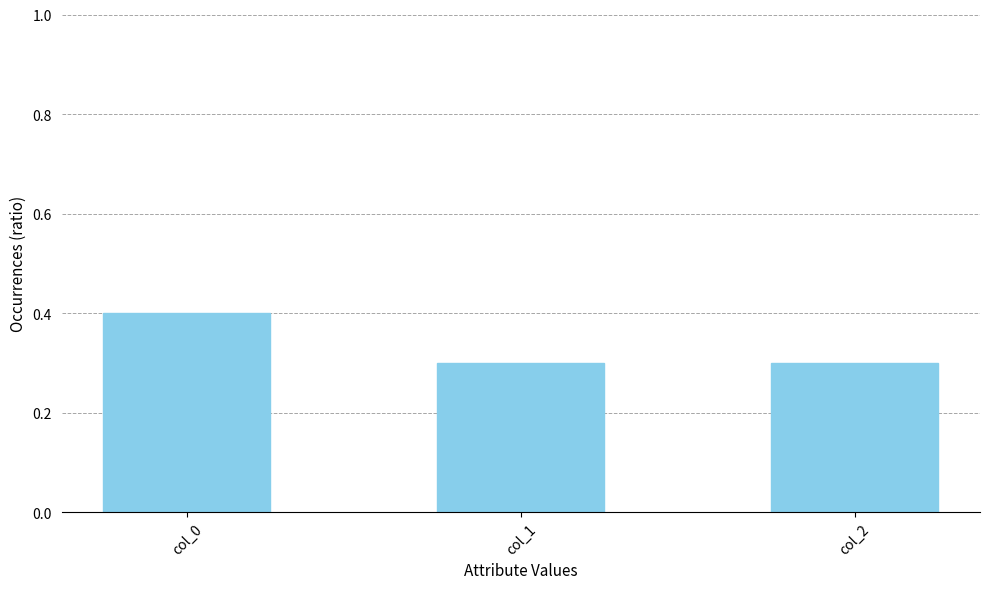

What is the minimum value shown in the chart?

0.3